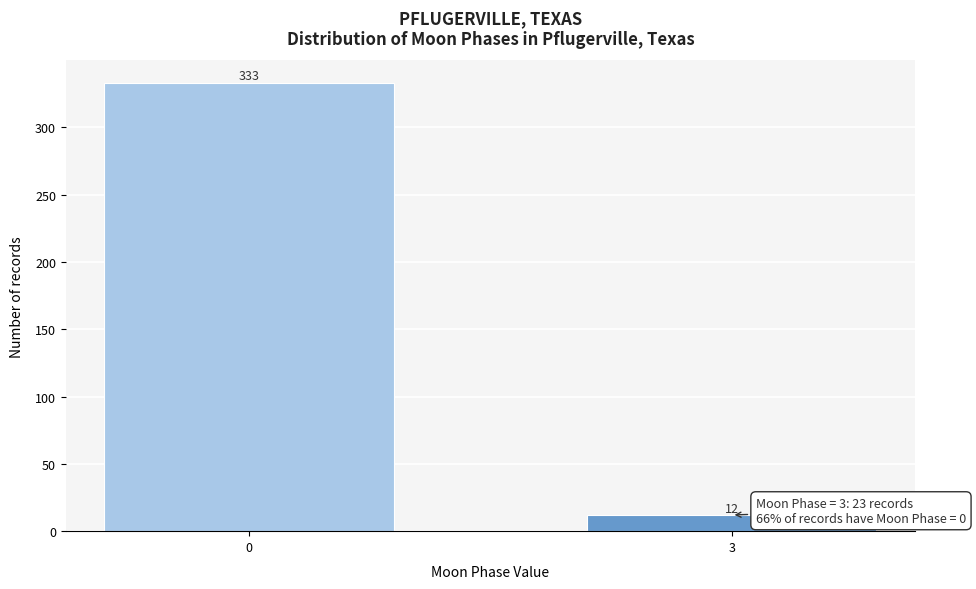

Reading right to left, list all the values displayed in this chart.

12	333